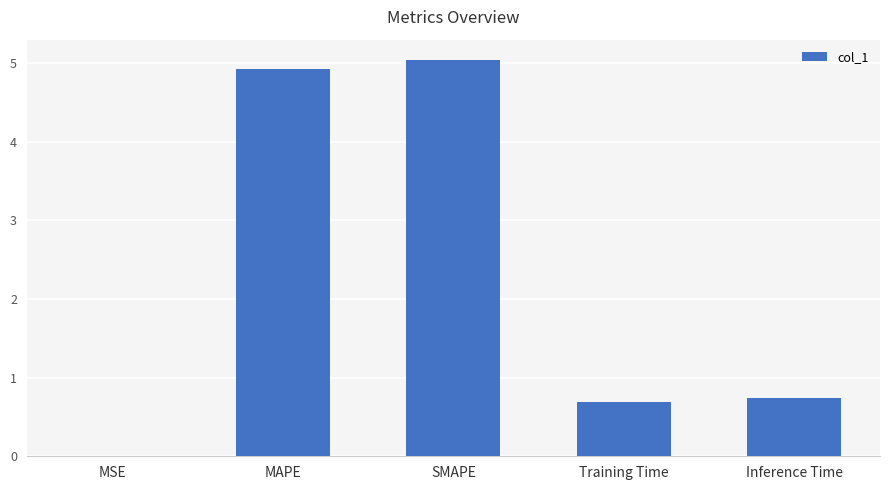

What value does the data have at SMAPE?

5.0